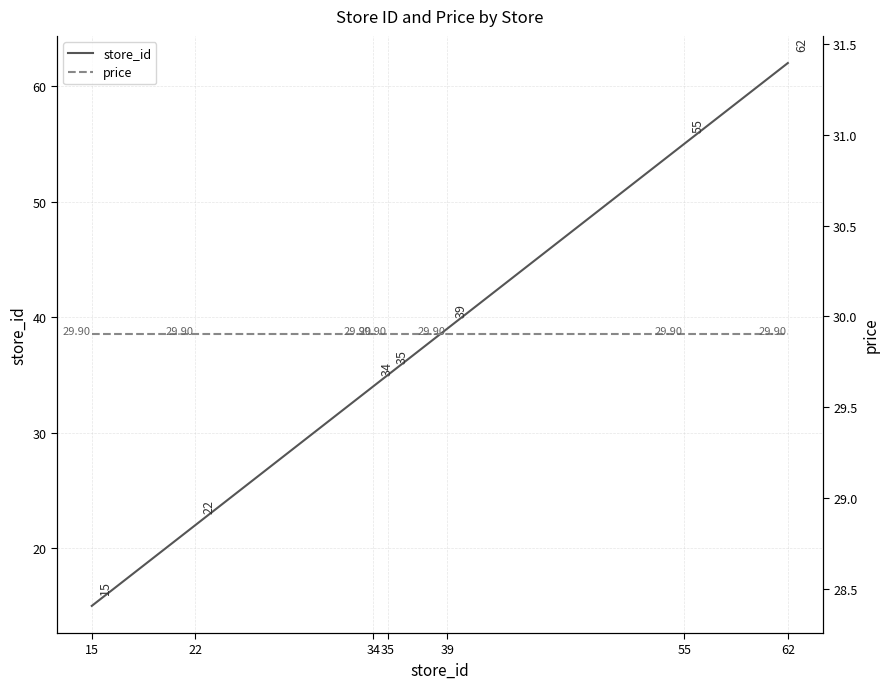

What is the difference between the maximum and minimum values in the store_id series?

47